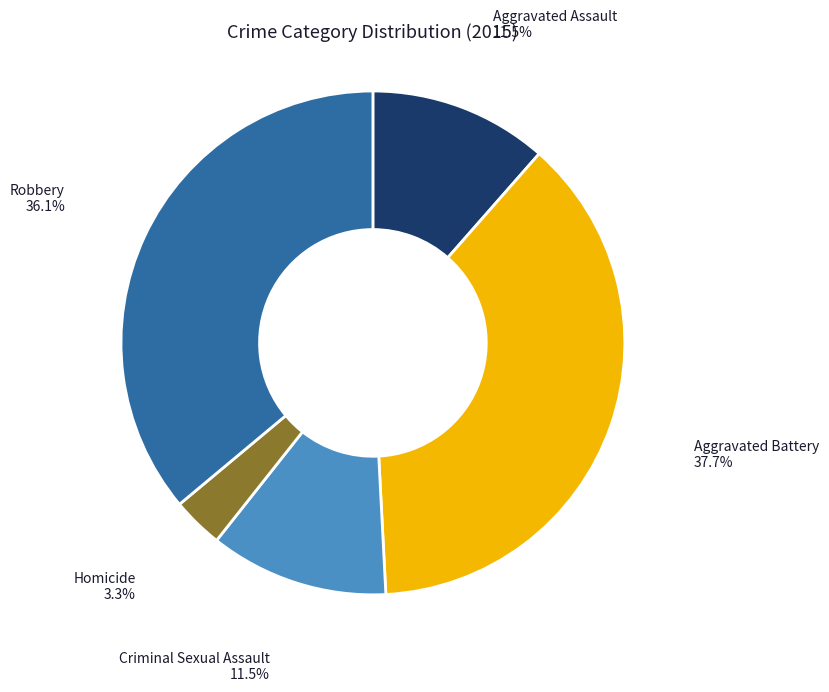

To the nearest percent, what is the average slice percentage?

20%